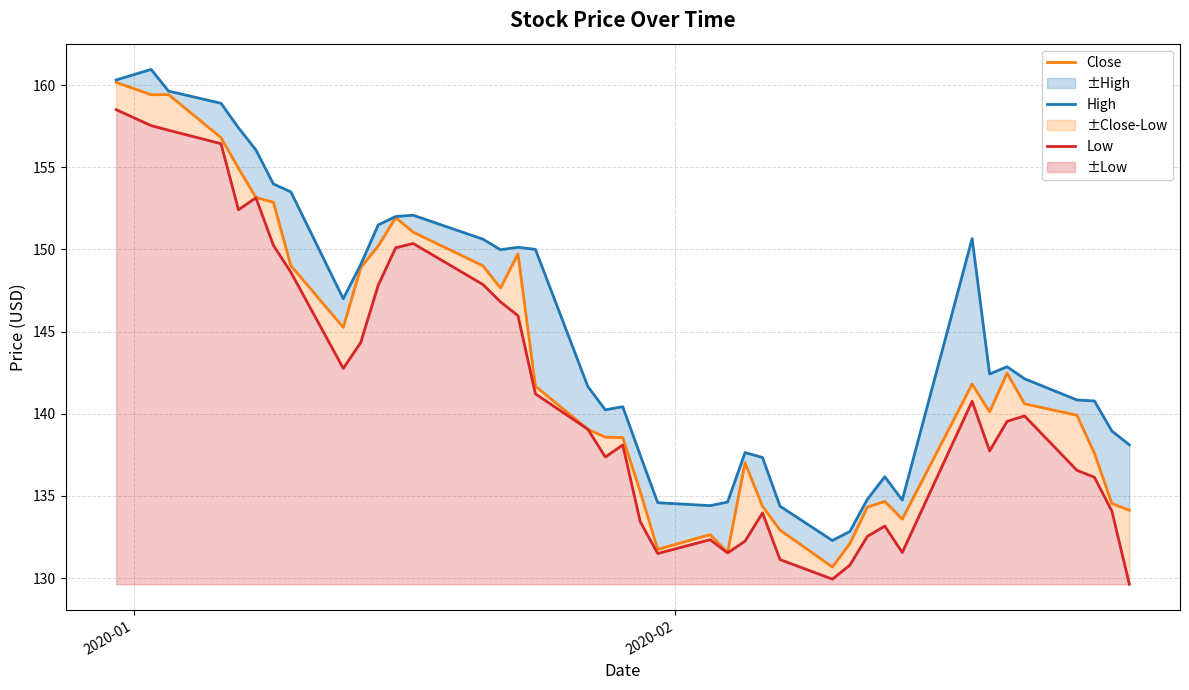

Does the chart have visible grid lines?

Yes